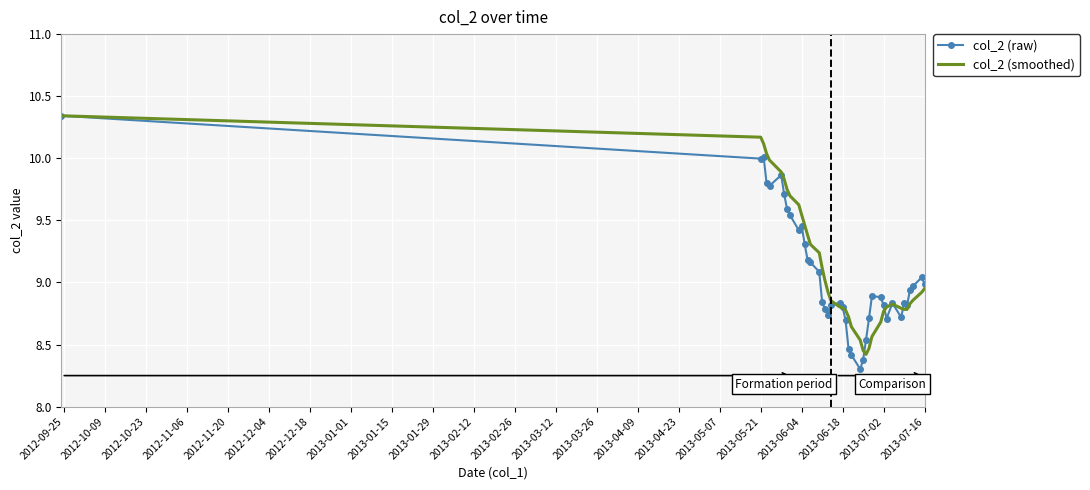

At how many categories does at least one series exceed 8?

40